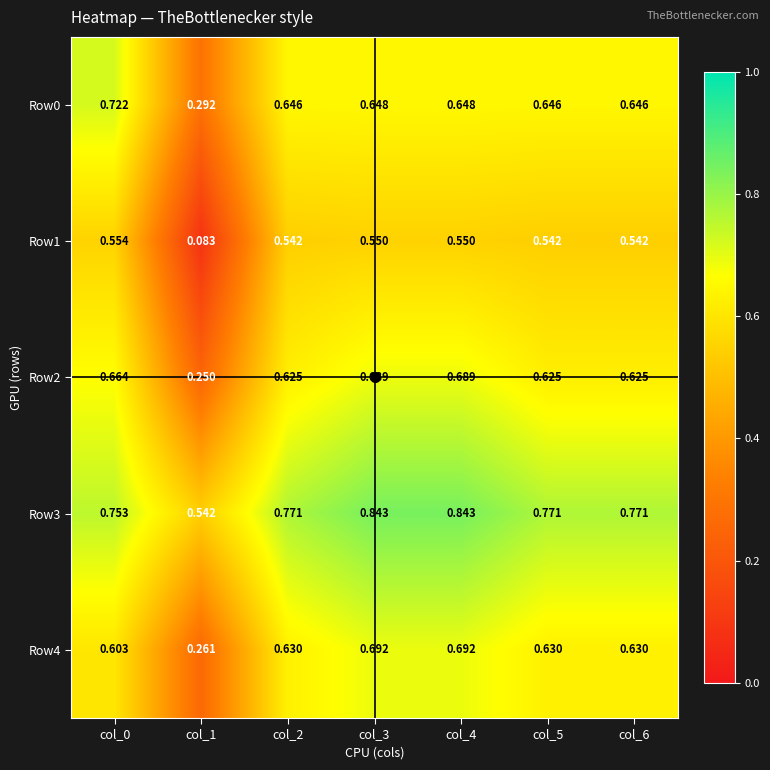

Is the value of Row3 at col_6 greater than the value of Row1 at col_5?

Yes